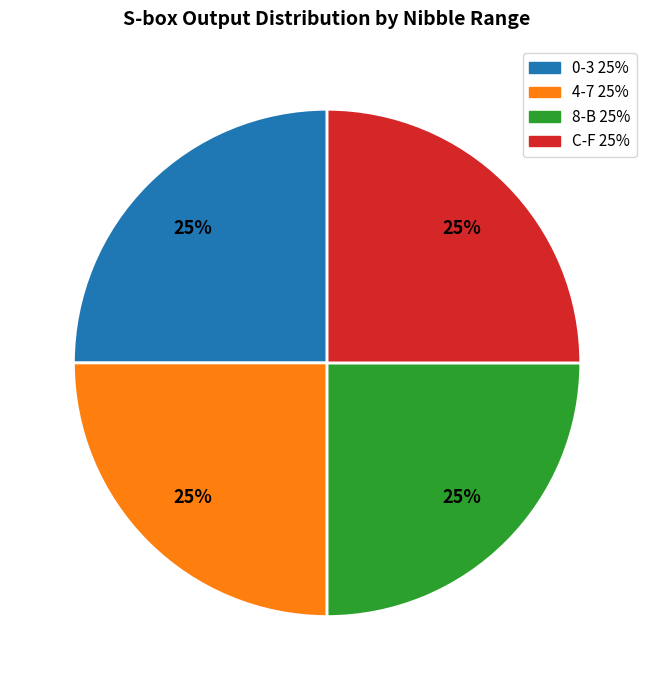

Does any single category account for the majority?

No